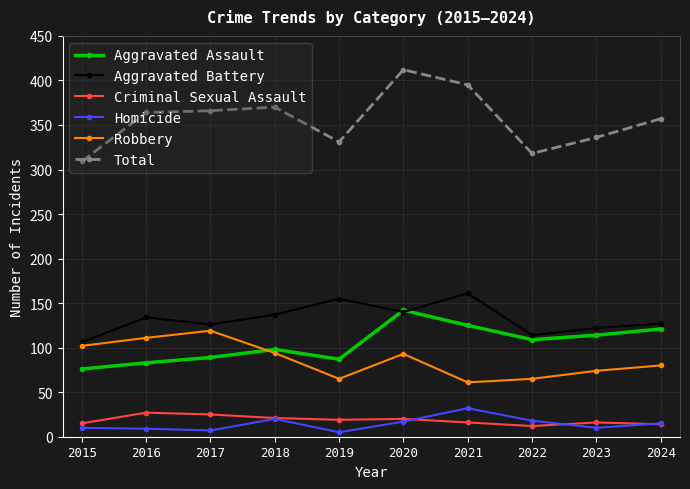

The value of Aggravated Assault at 2023 is 114. True or false?

True